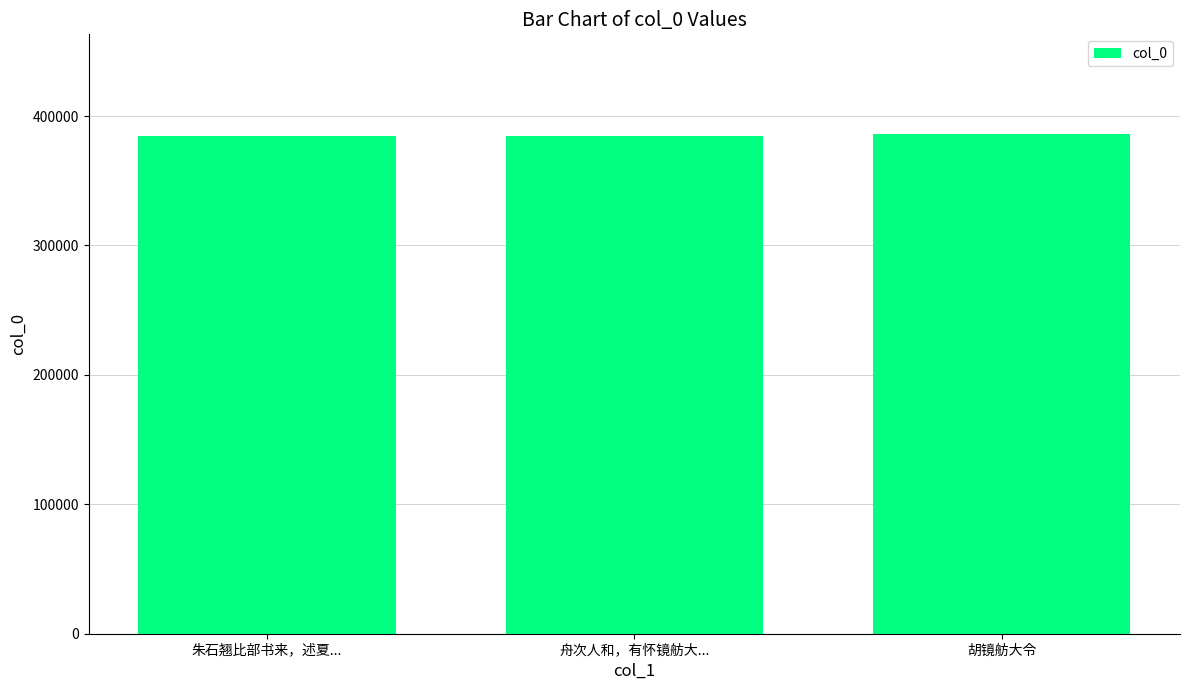

Are the bars grouped side by side (vs. stacked)?

No